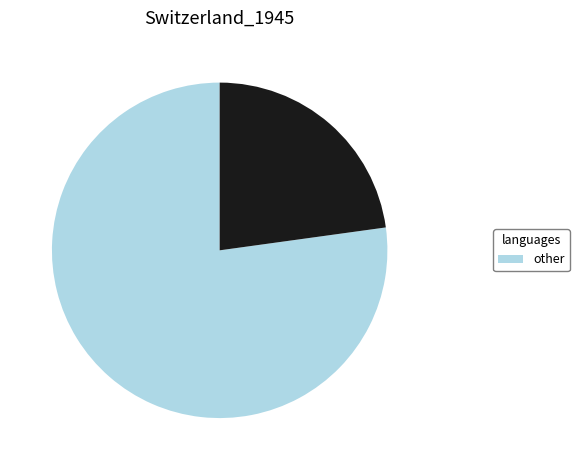

How many segments does this pie chart have?

2